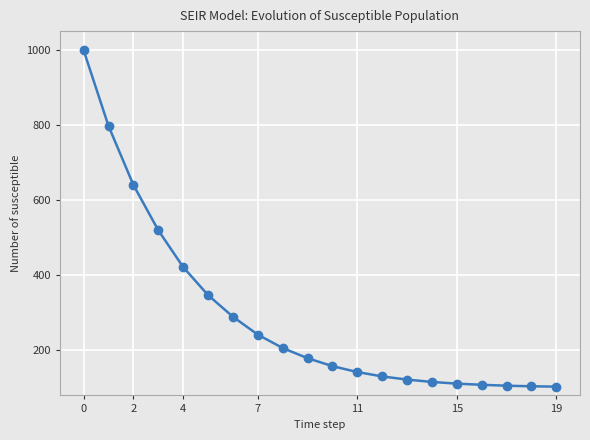

What is the maximum value shown in the chart?

999.0